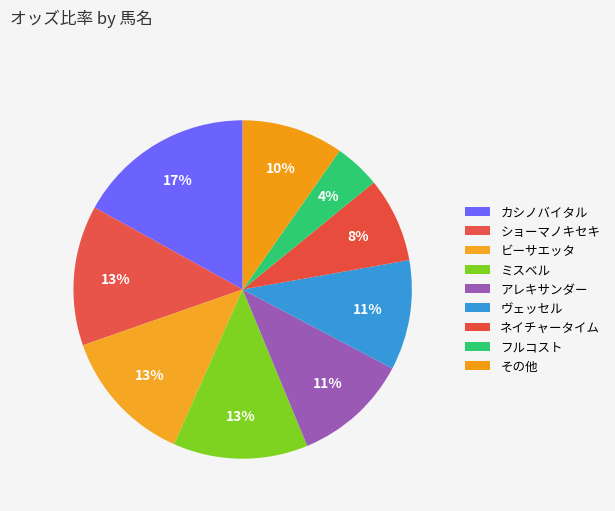

Is there a majority slice in this chart?

No